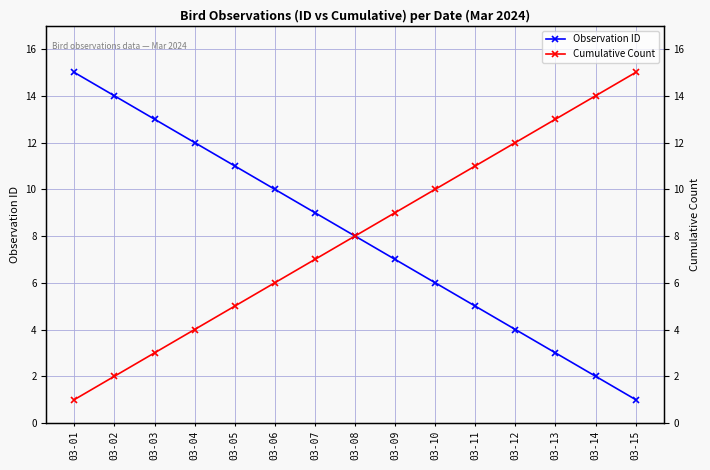

True or false: Observation ID and Cumulative Count intersect in this chart.

False